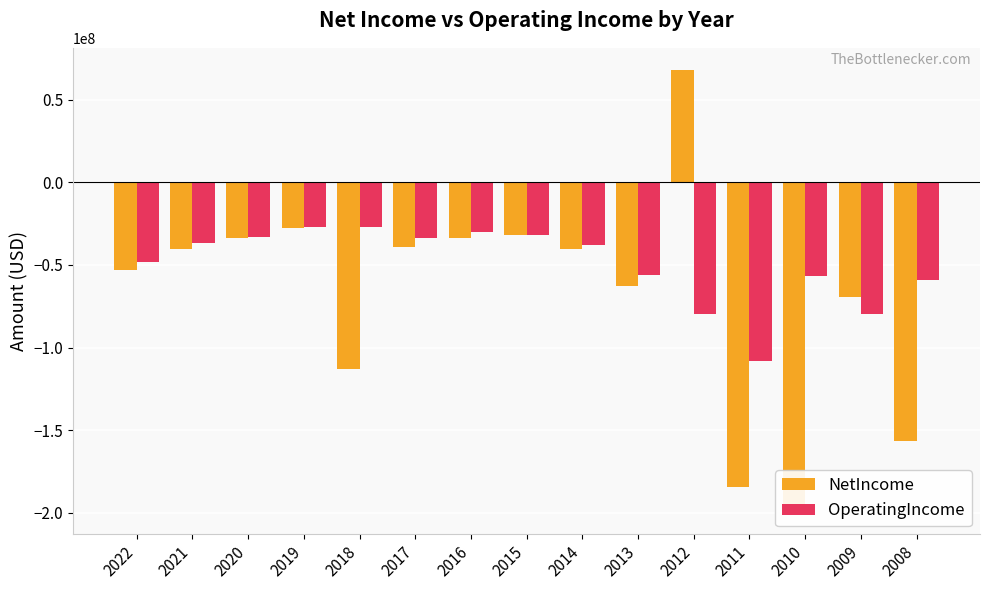

What is the spread (max minus min) of values at 2010?

142829959.2